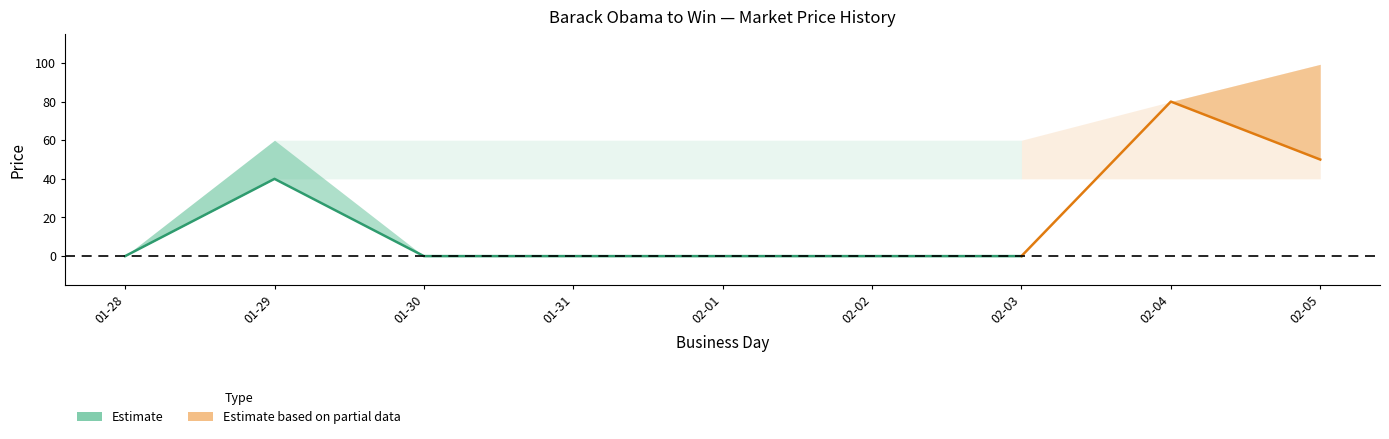

True or false: session low has more than 0 interior local peaks.

True